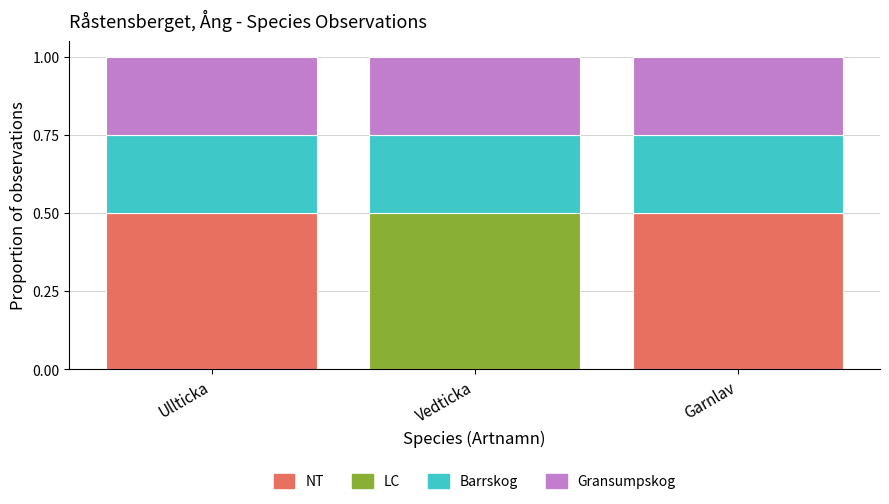

Count the number of data series in this chart.

4